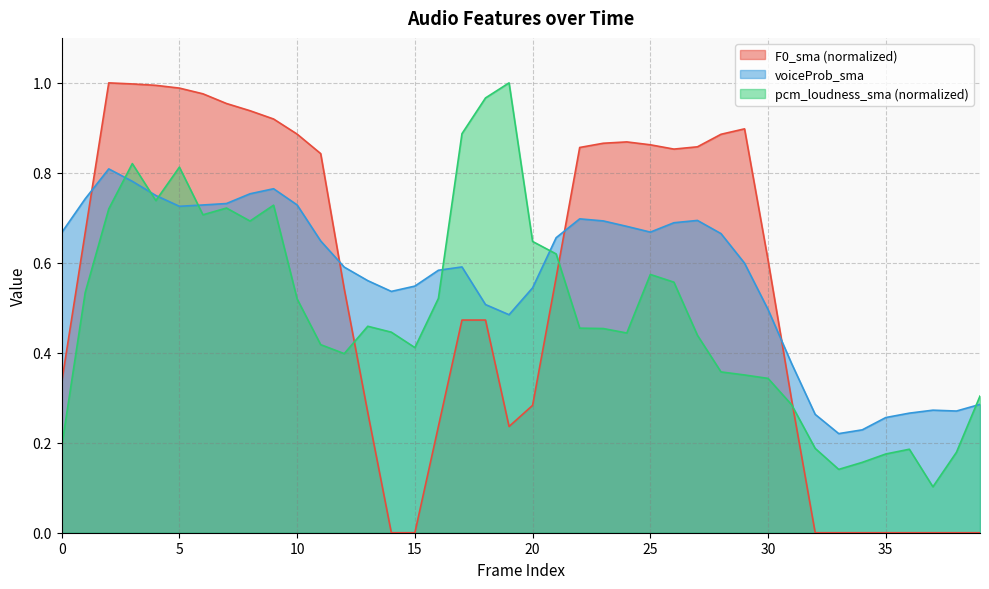

Reading left to right, list all the values displayed in this chart.

voiceProb_sma: 0=0.7	1=0.7	2=0.8	3=0.8	4=0.7	5=0.7	6=0.7	7=0.7	8=0.8	9=0.8	10=0.7	11=0.6	12=0.6	13=0.6	14=0.5	15=0.5	16=0.6	17=0.6	18=0.5	19=0.5	20=0.5	21=0.7	22=0.7	23=0.7	24=0.7	25=0.7	26=0.7	27=0.7	28=0.7	29=0.6	30=0.5	31=0.4	32=0.3	33=0.2	34=0.2	35=0.3	36=0.3	37=0.3	38=0.3	39=0.3
F0_sma: 0=0.3	1=0.7	2=1.0	3=1.0	4=1.0	5=1.0	6=1.0	7=1.0	8=0.9	9=0.9	10=0.9	11=0.8	12=0.5	13=0.3	14=0.0	15=0.0	16=0.2	17=0.5	18=0.5	19=0.2	20=0.3	21=0.6	22=0.9	23=0.9	24=0.9	25=0.9	26=0.9	27=0.9	28=0.9	29=0.9	30=0.6	31=0.3	32=0.0	33=0.0	34=0.0	35=0.0	36=0.0	37=0.0	38=0.0	39=0.0
pcm_loudness_sma: 0=0.2	1=0.5	2=0.7	3=0.8	4=0.7	5=0.8	6=0.7	7=0.7	8=0.7	9=0.7	10=0.5	11=0.4	12=0.4	13=0.5	14=0.4	15=0.4	16=0.5	17=0.9	18=1.0	19=1.0	20=0.6	21=0.6	22=0.5	23=0.5	24=0.4	25=0.6	26=0.6	27=0.4	28=0.4	29=0.4	30=0.3	31=0.3	32=0.2	33=0.1	34=0.2	35=0.2	36=0.2	37=0.1	38=0.2	39=0.3